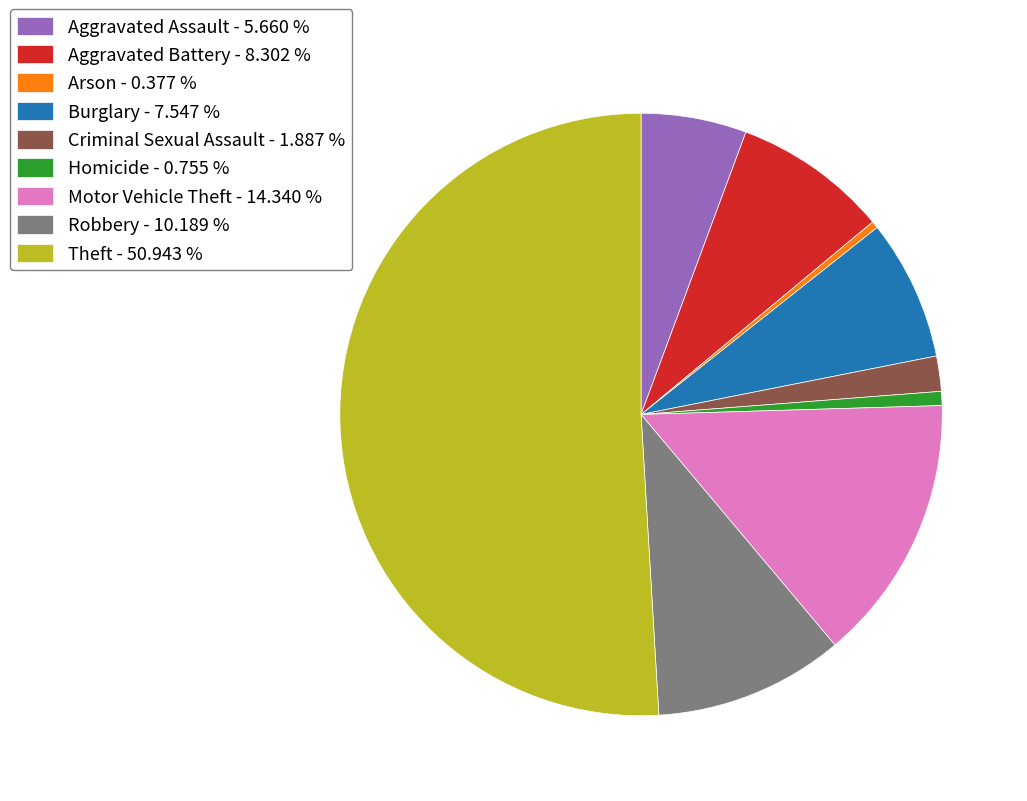

Do Aggravated Battery - 8.302 % and Motor Vehicle Theft - 14.340 % together represent more than half of the pie?

No